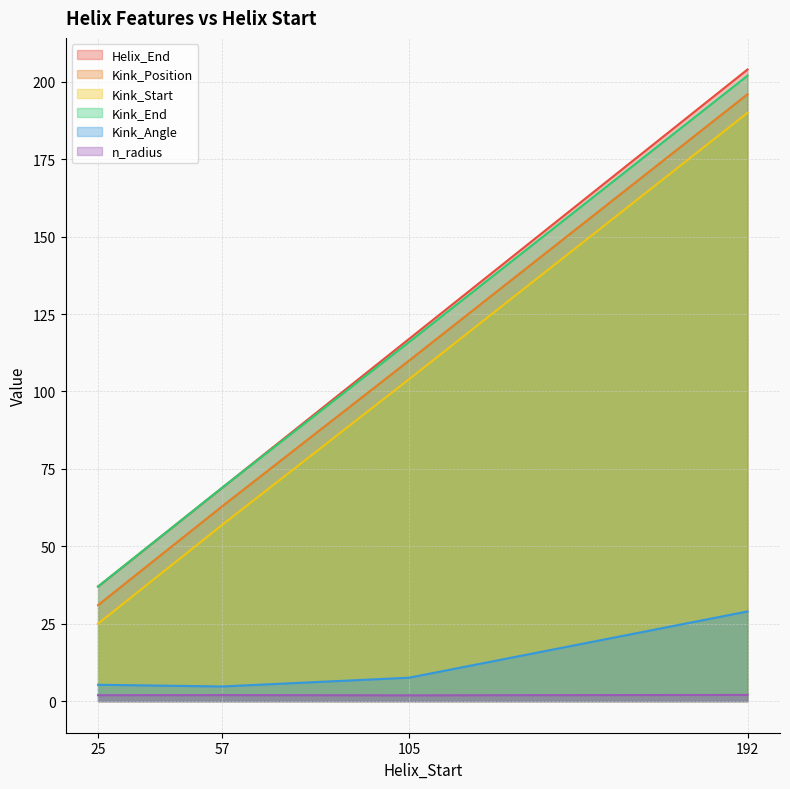

What is the value of the Kink_Angle point at the 4th from the left?

29.0